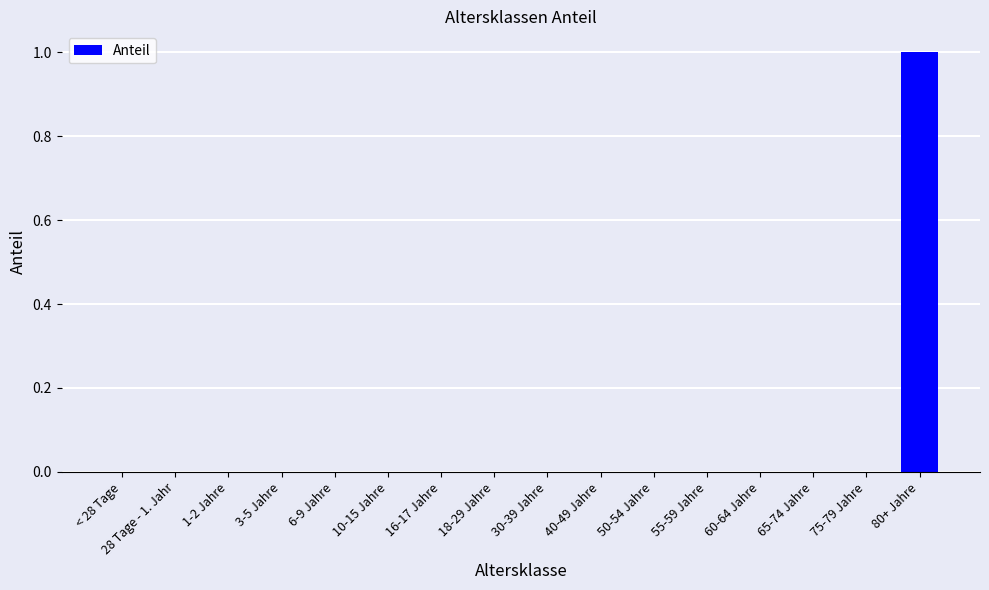

How many series are shown in this chart?

1